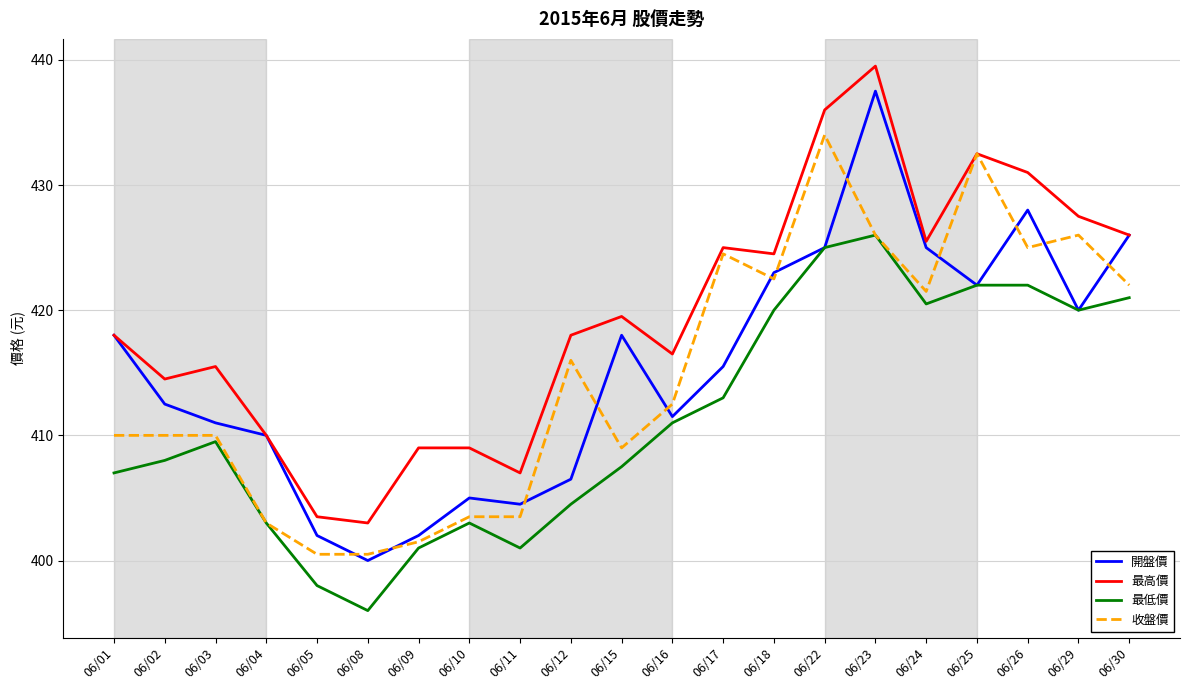

What value does the 最低價 series have at 06/11?

401.0